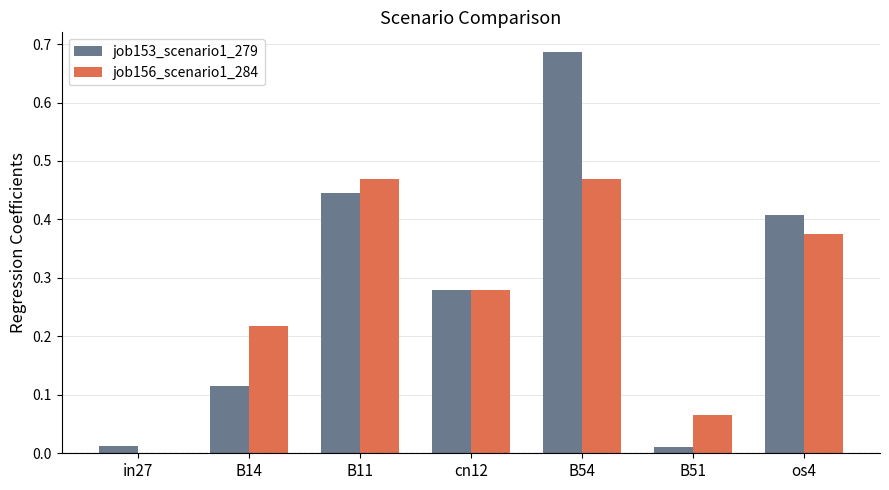

Between B14 and B11, which series saw the biggest shift?

job153_scenario1_279